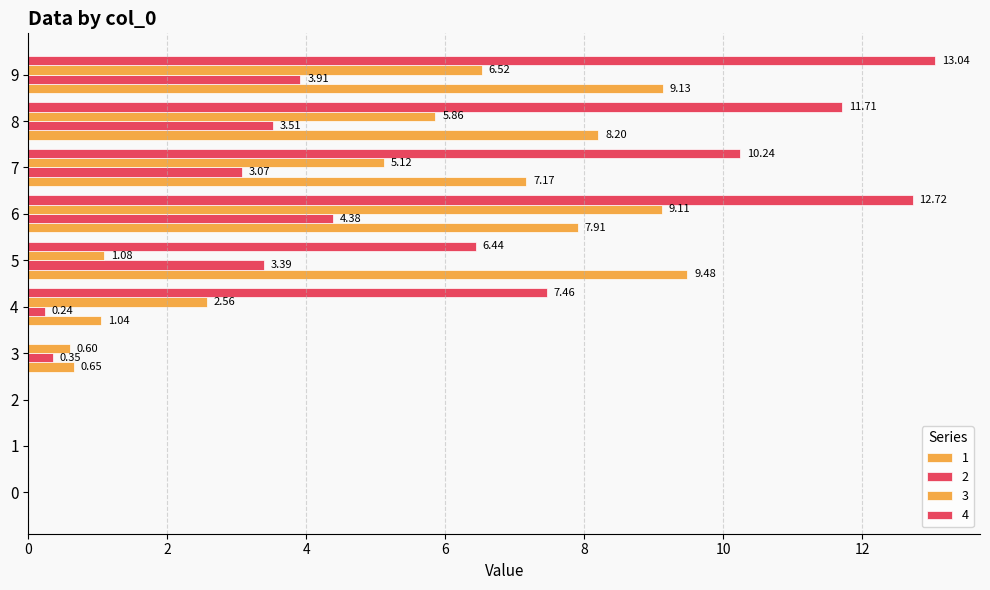

Count the number of categories in the chart.

10